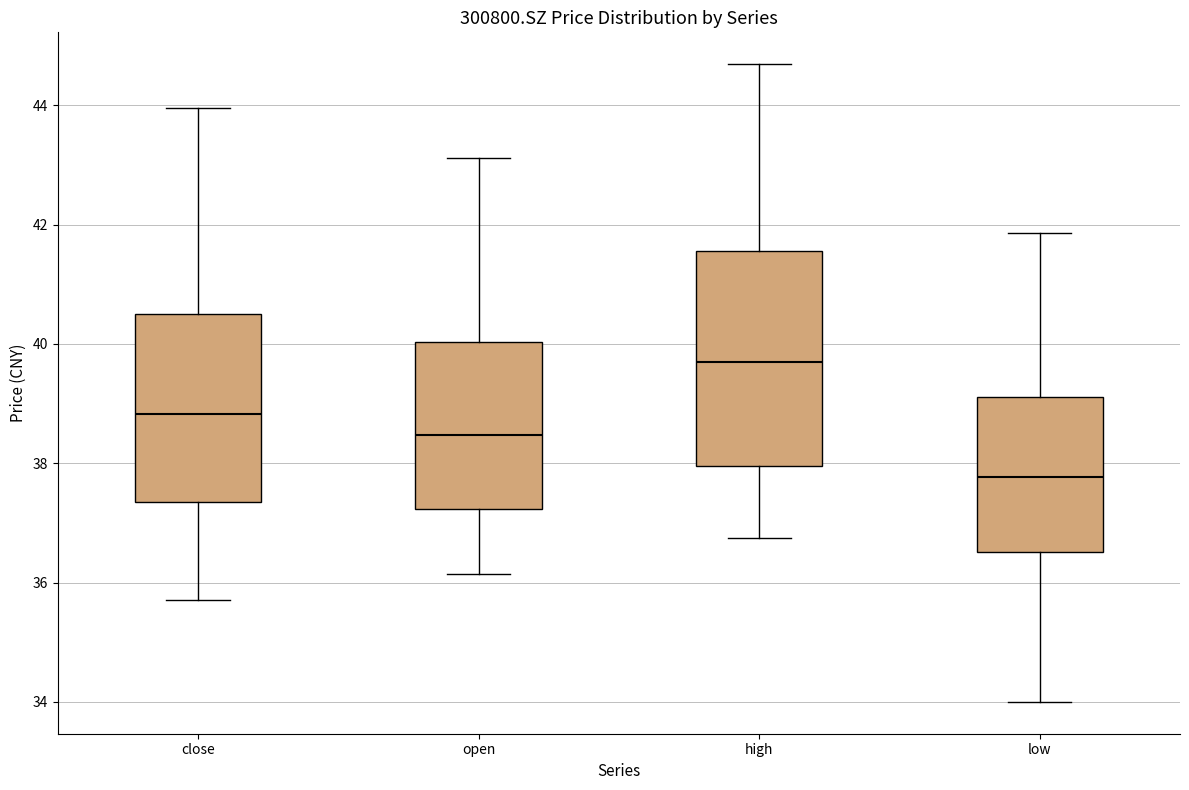

Which box has the lowest median line?

low